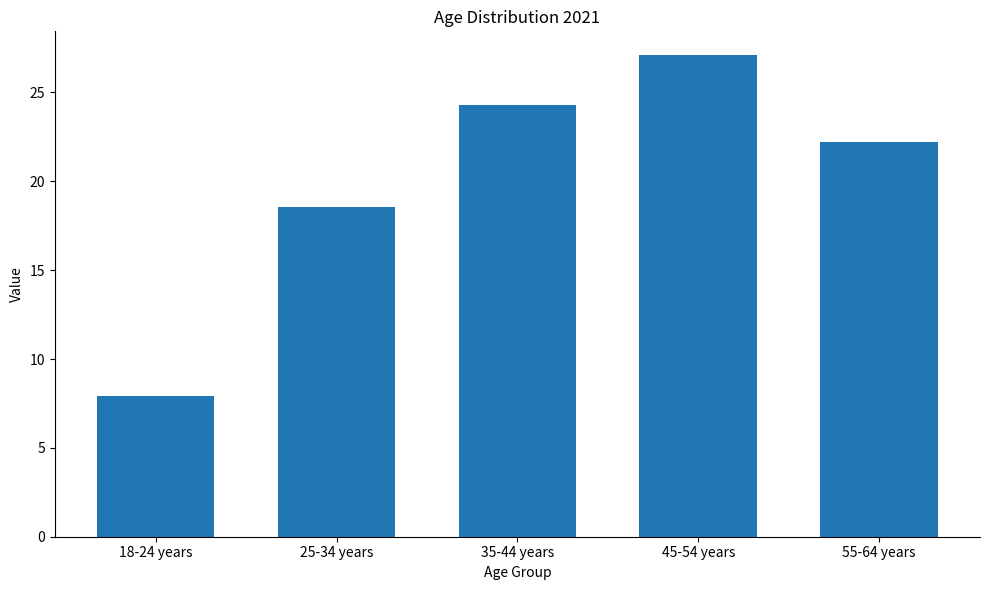

Reading right to left, extract all data points from this chart.

22.2	27.1	24.3	18.5	7.9